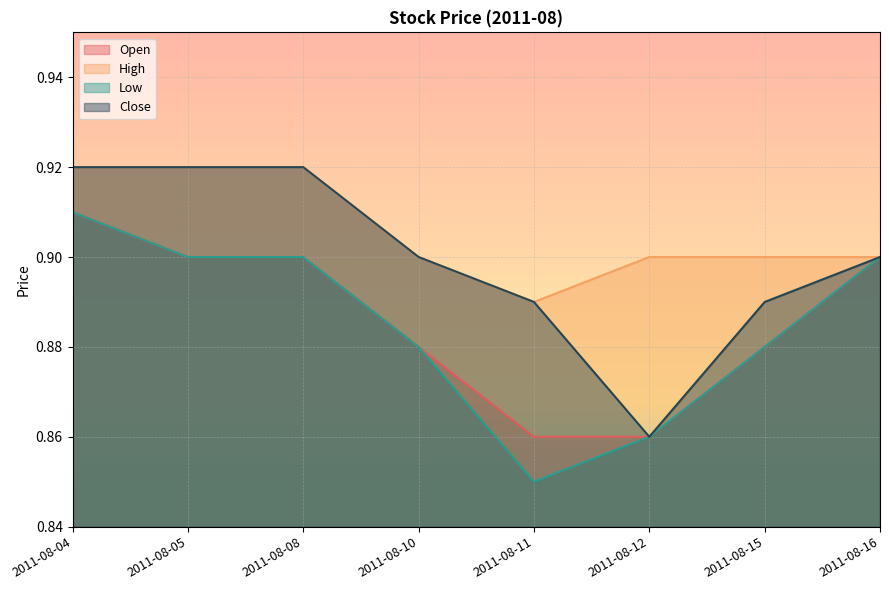

At 2011-08-04, list the series in order from smallest to largest.

Open, Low, High, Close